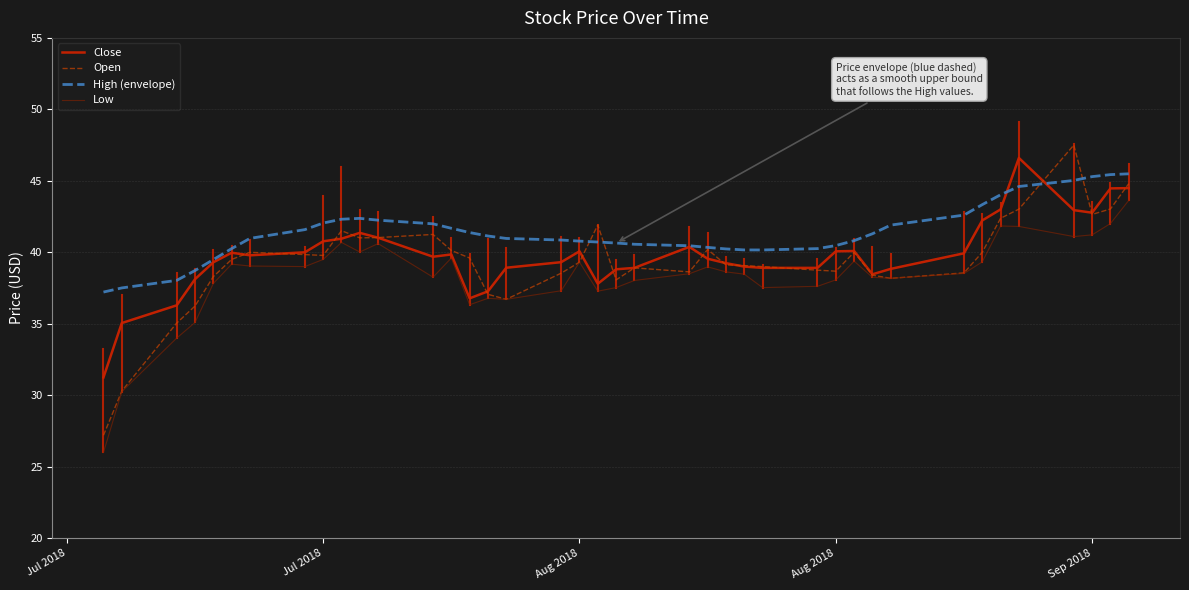

Which series has the largest total across all categories?

High (envelope)